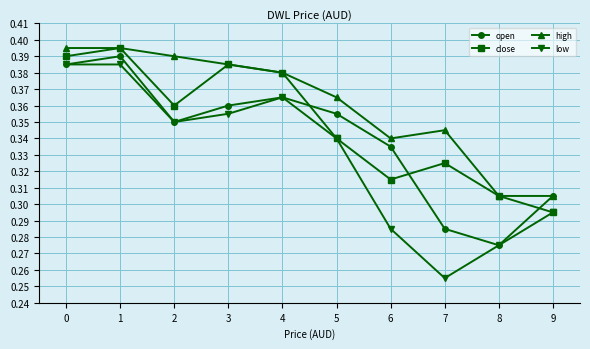

Is it true that low equals 0.2 at 2?

False